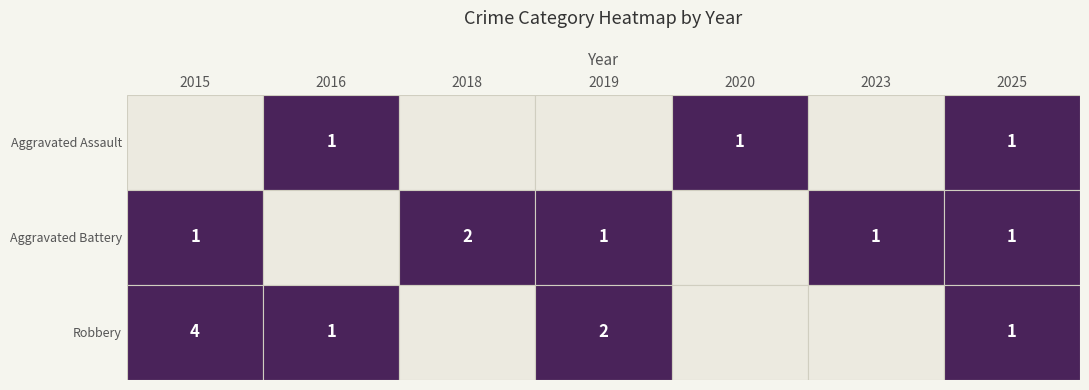

At which label does Aggravated Battery reach its minimum?

2016